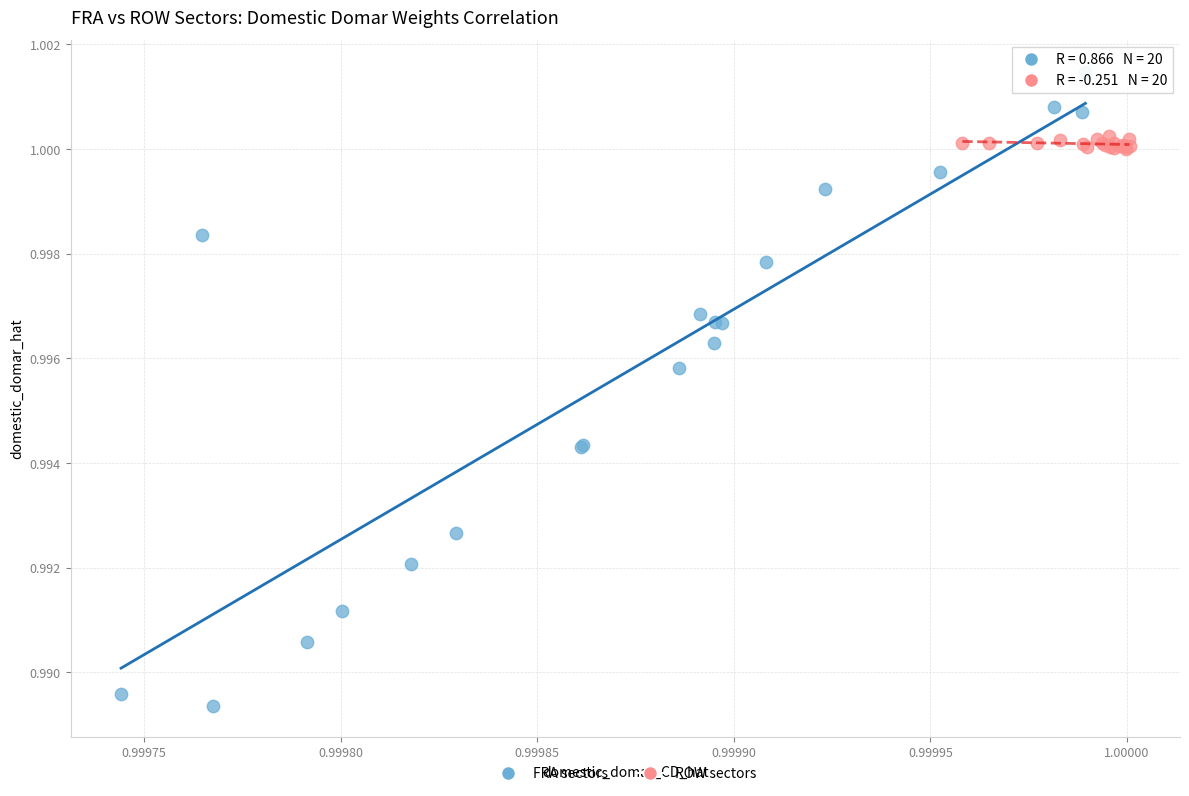

Which series contains the lowest Y value?

FRA sectors